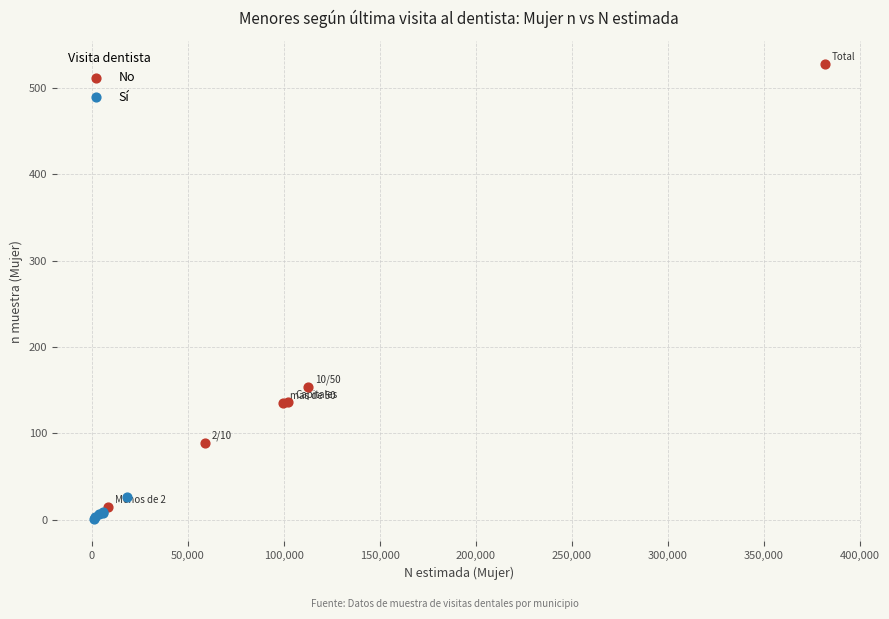

Which series has the largest Y range (max minus min)?

No